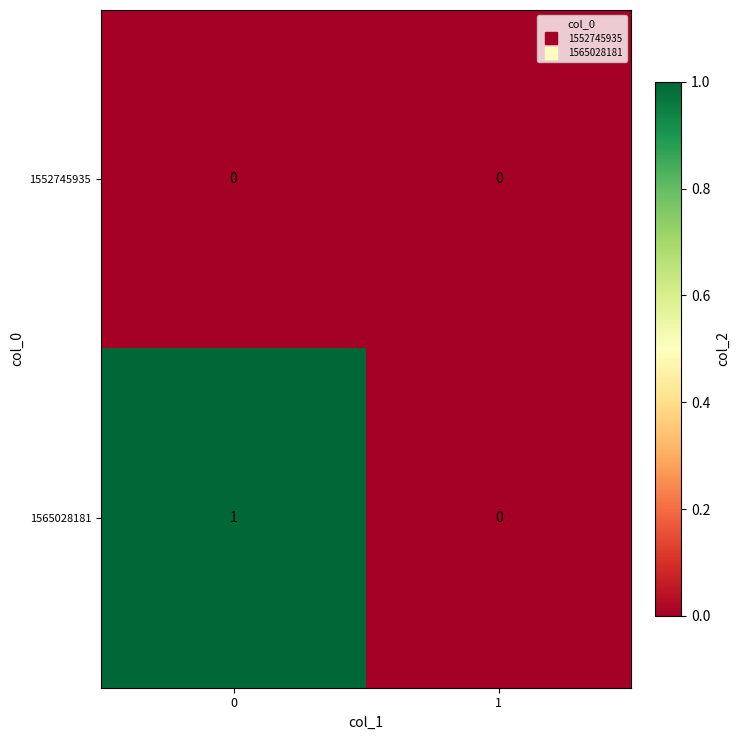

Which series has the largest total across all categories?

1565028181